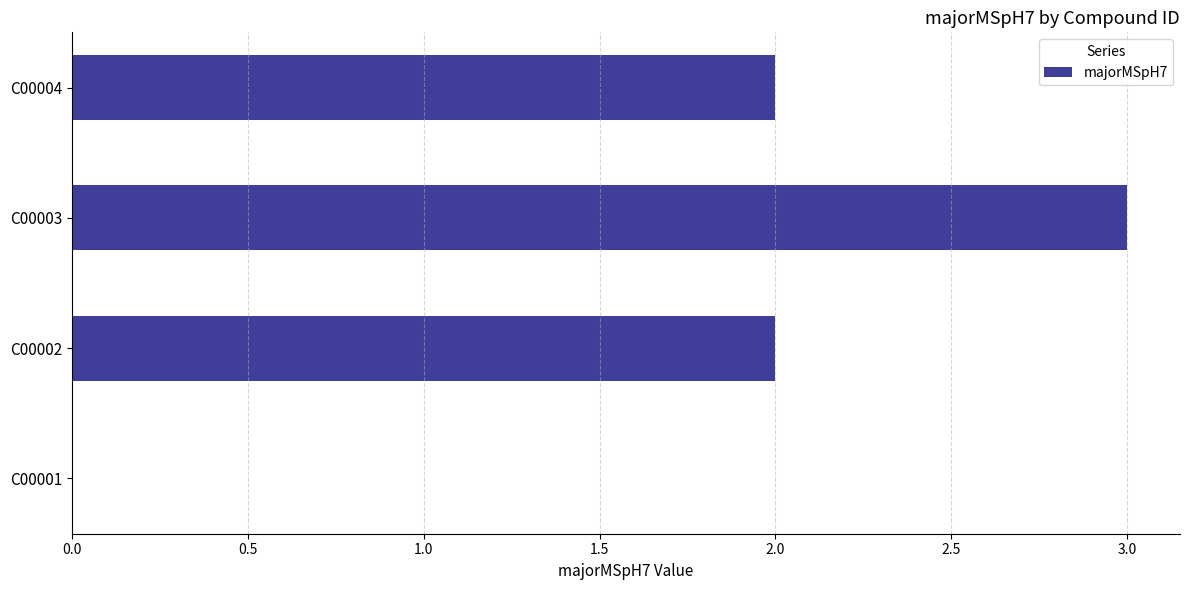

What is the maximum value shown in the chart?

3